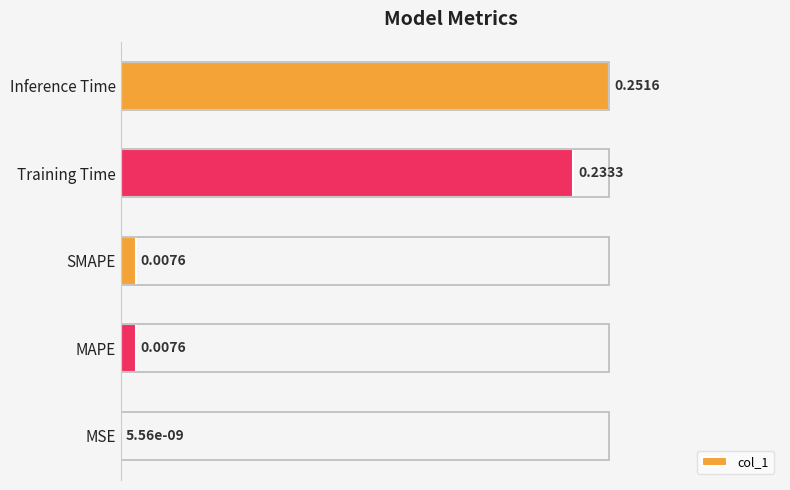

What is the sum of all values?

2.0